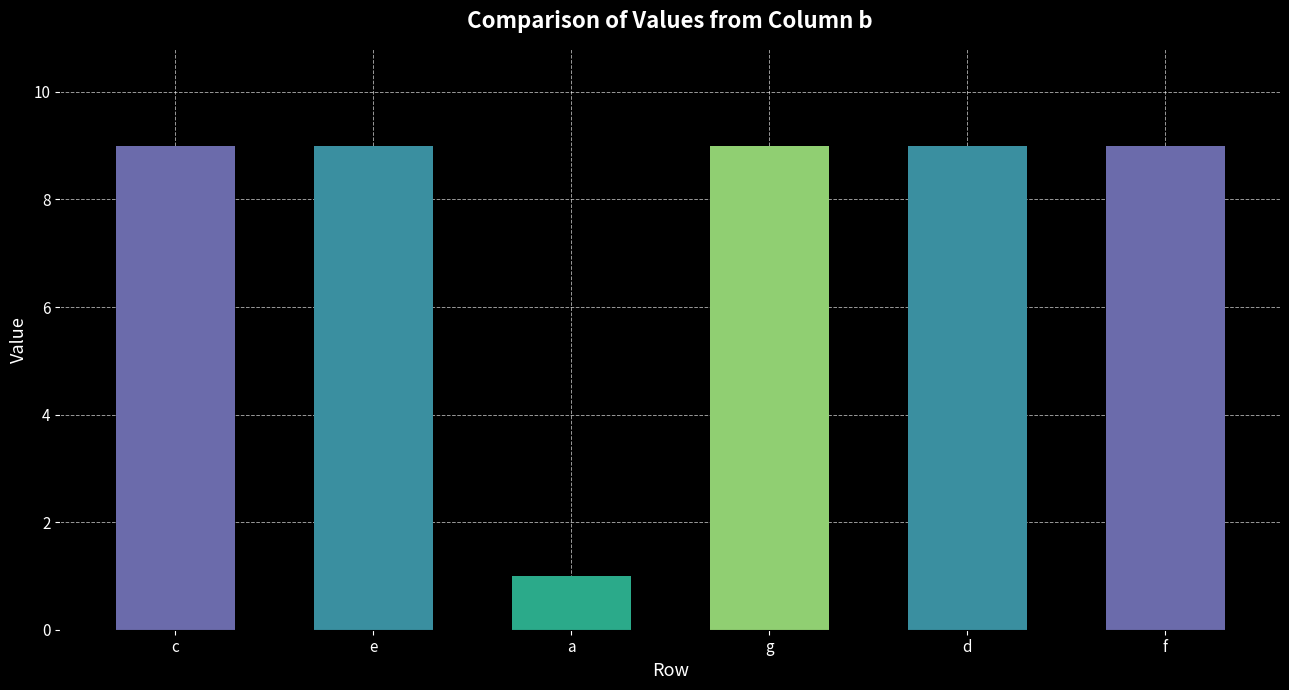

What is the label of the 3rd bar from the left?

a